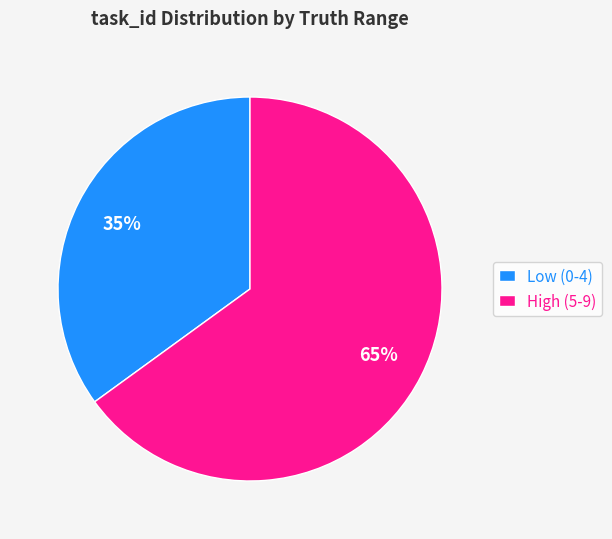

Is it true that Low (0-4) is 24% of the pie?

False